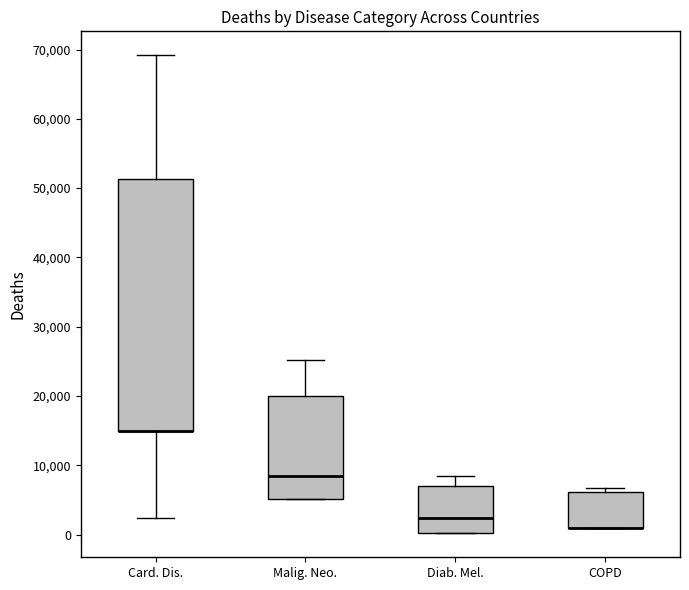

Reading left to right, read every box against the y-axis: the position of its median line, the range the box covers, and the ends of its whiskers. The values are not printed on the chart, so give them approximately, as read against the axis.

Card. Dis.: median 15000 (drawn on the box's lower edge), box 15000 to 51000, whiskers 2000 to 69000
Malig. Neo.: median 8000, box 5000 to 20000, whiskers 5000 to 25000
Diab. Mel.: median 2000, box 0 to 7000, whiskers 0 to 8000
COPD: median 1000 (drawn on the box's lower edge), box 1000 to 6000, whiskers 1000 to 7000